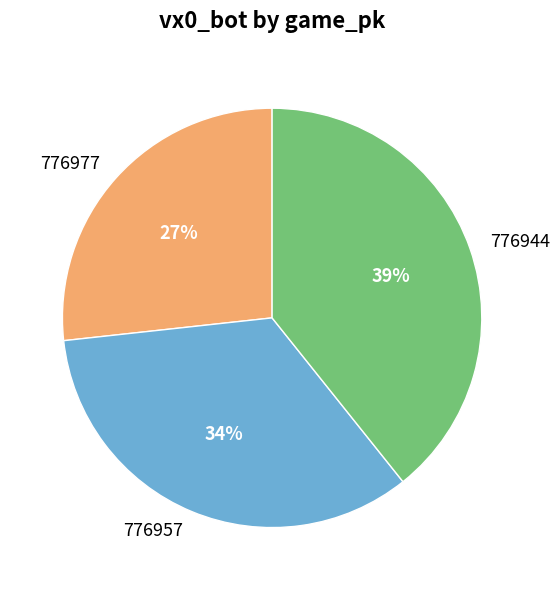

Does 776977 account for over 50% of the chart?

No